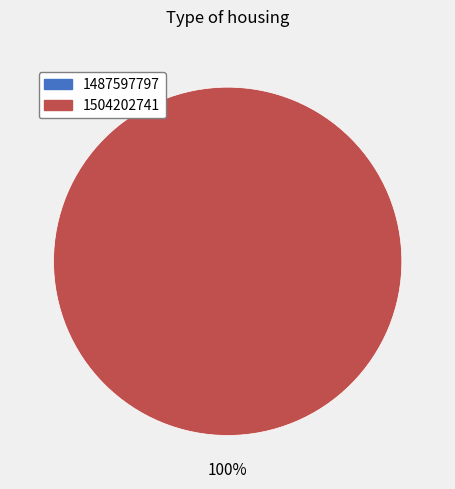

What percentage is NOT represented by 1487597797?

100.0%